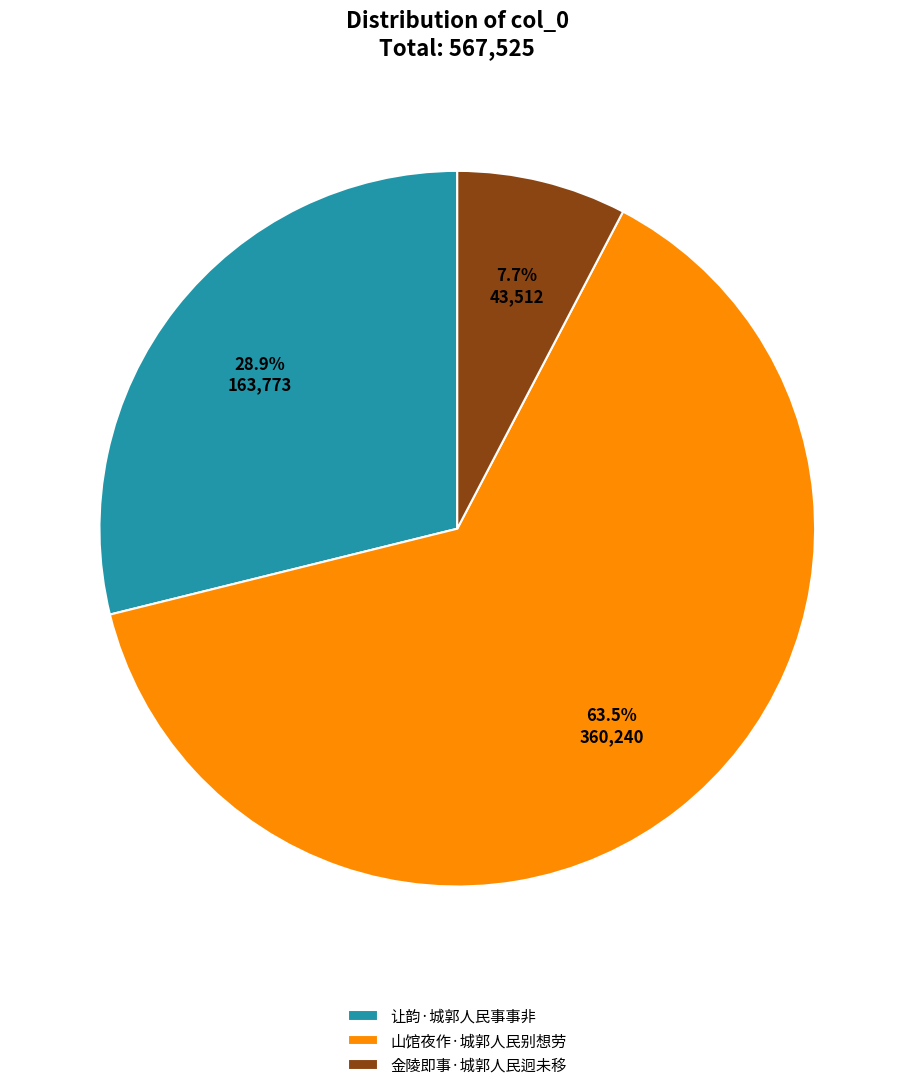

How many slices are in this pie chart?

3